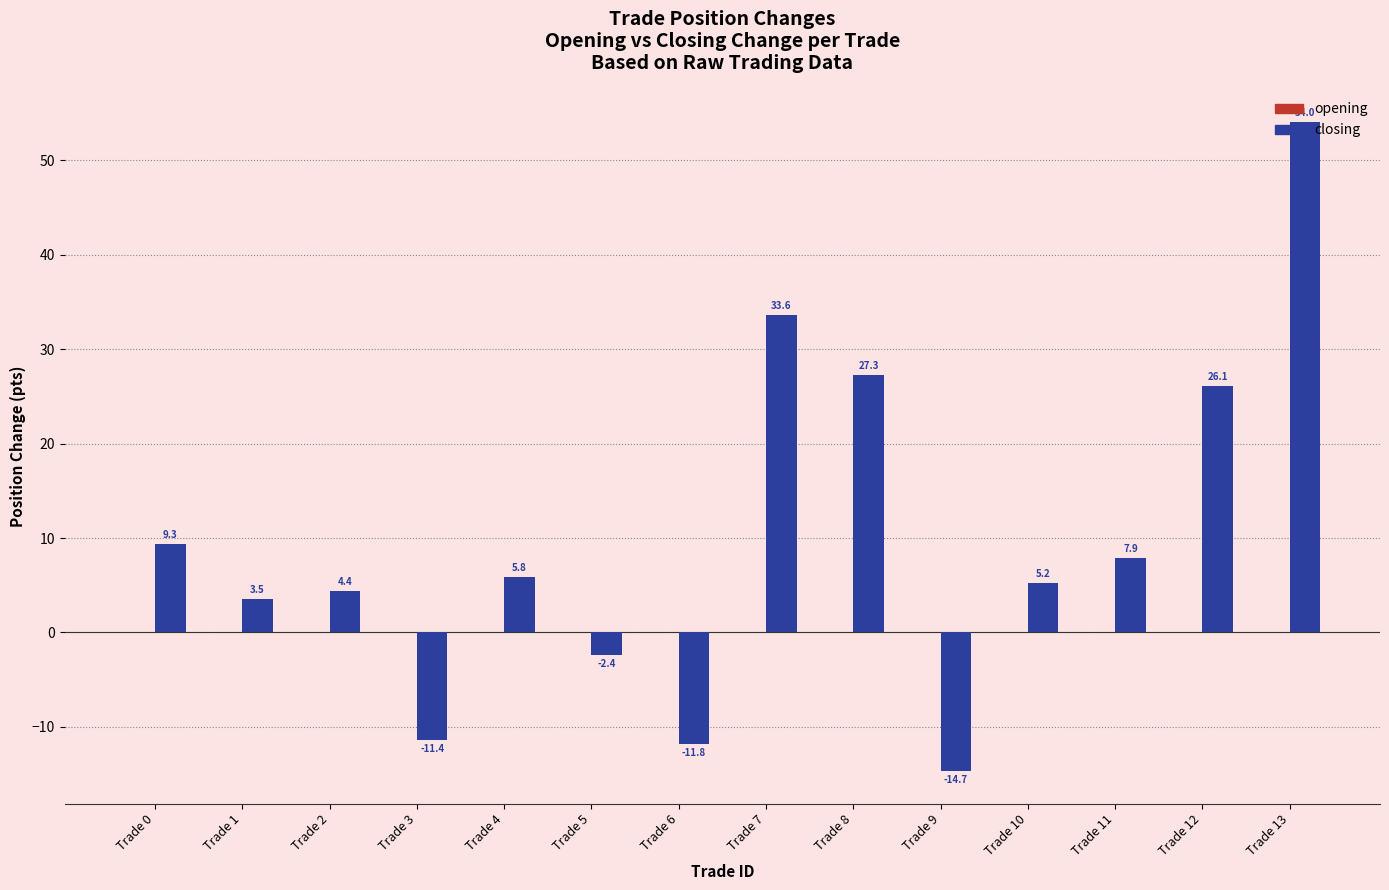

At which label is the value closest to 19?

Trade 12